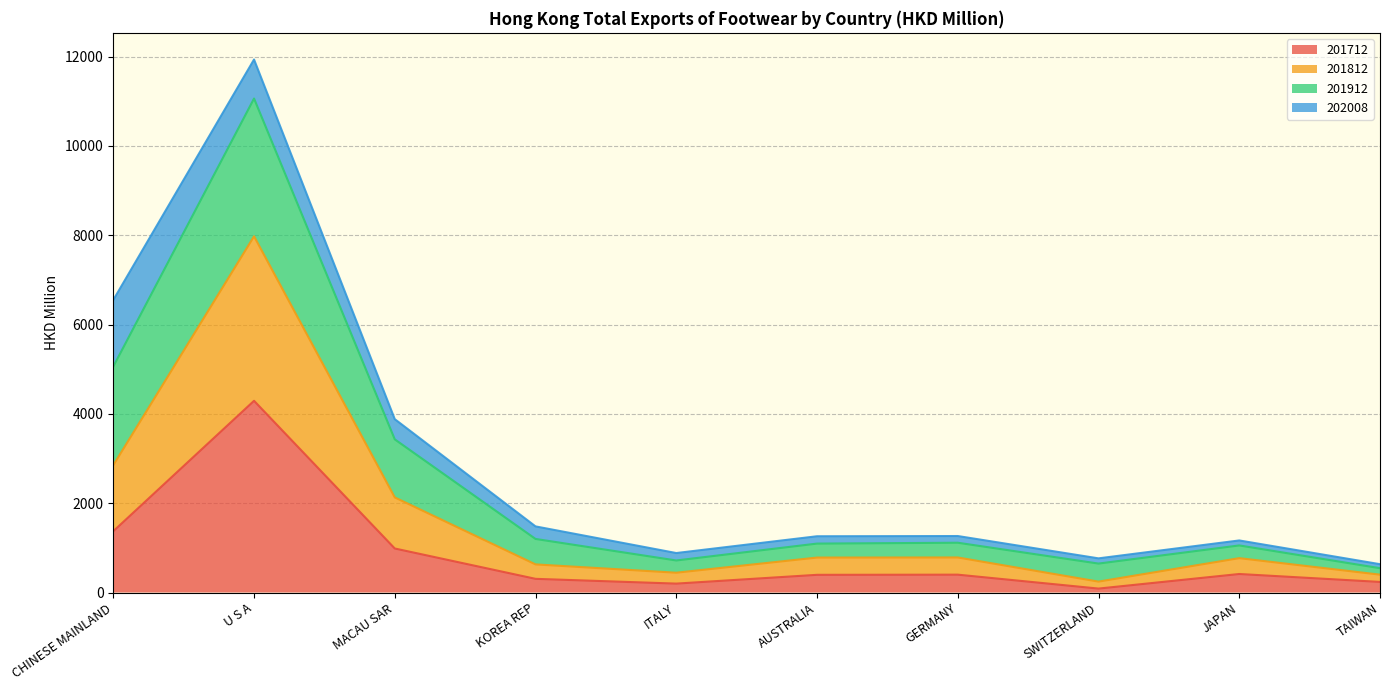

What position from the right is CHINESE MAINLAND?

10